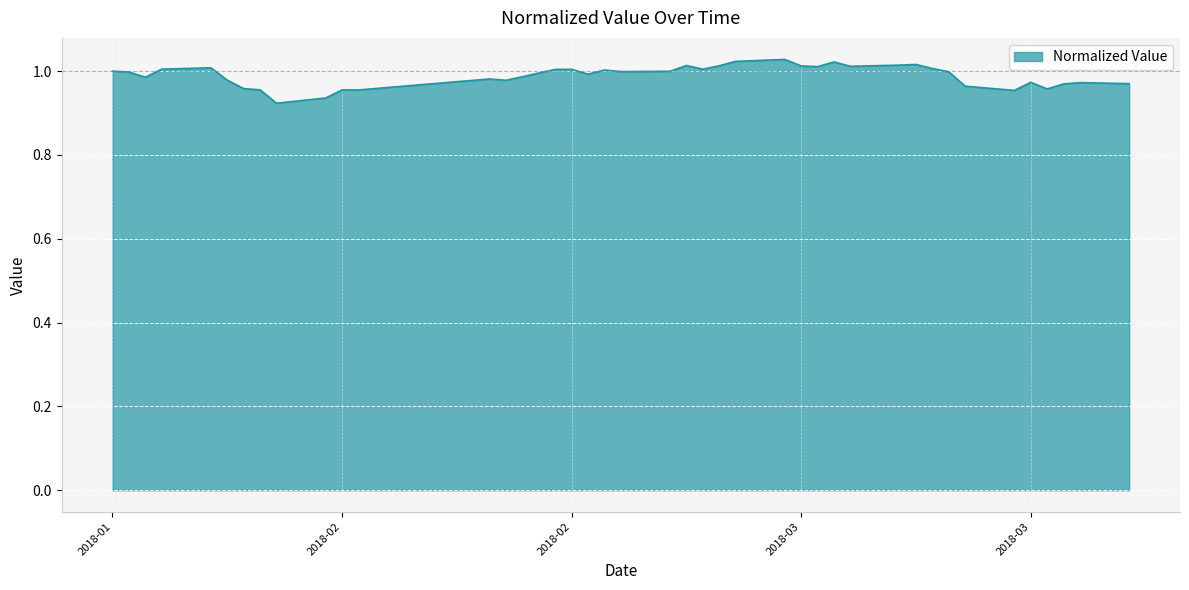

Reading left to right, what are all the values shown in this chart?

1.0	1.0	1.0	1.0	1.0	1.0	1.0	1.0	0.9	0.9	1.0	1.0	1.0	1.0	1.0	1.0	1.0	1.0	1.0	1.0	1.0	1.0	1.0	1.0	1.0	1.0	1.0	1.0	1.0	1.0	1.0	1.0	1.0	1.0	1.0	1.0	1.0	1.0	1.0	1.0